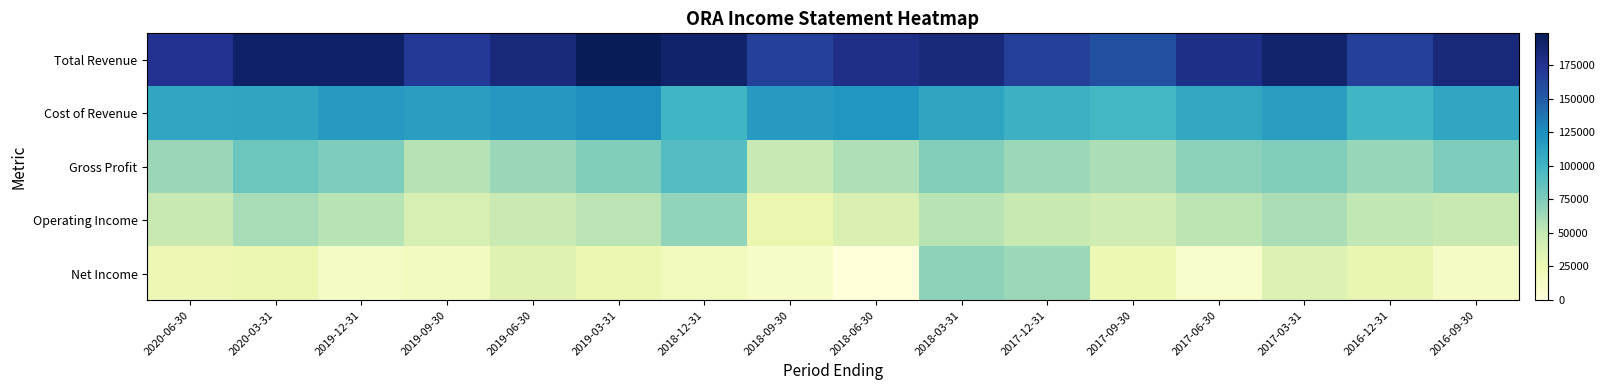

Which series has the largest range (max minus min)?

Net Income